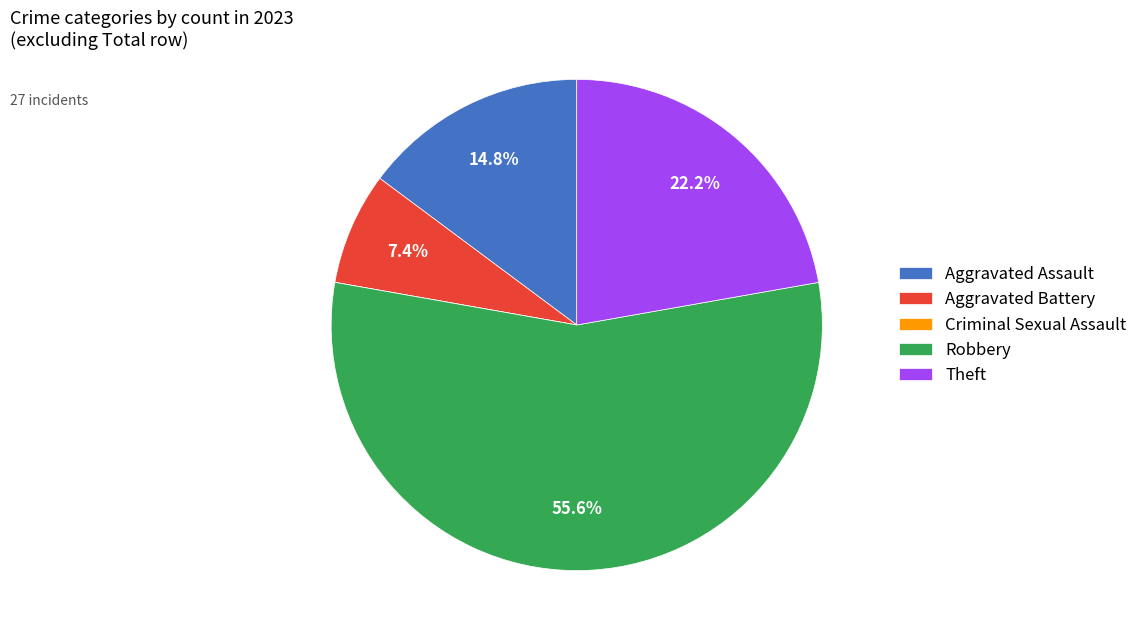

Which category has the biggest portion of the pie?

Robbery